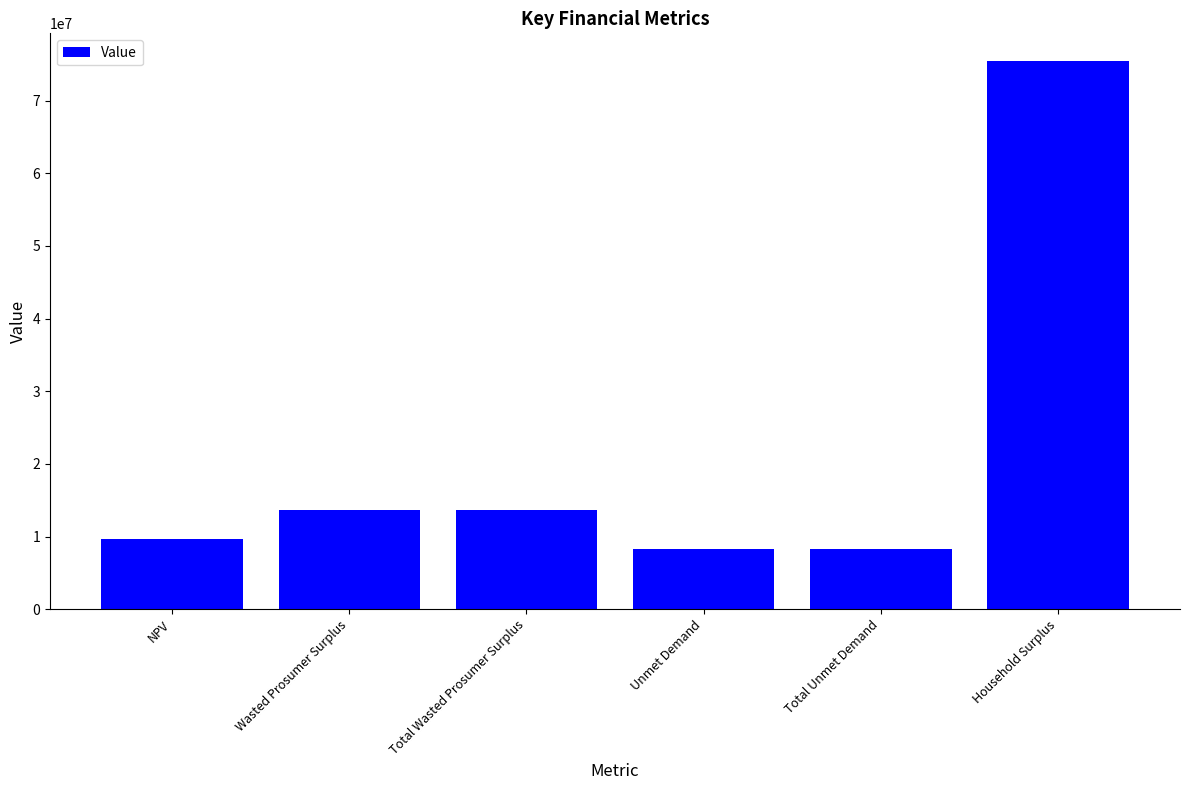

Approximately how many times larger is the value at Household Surplus compared to Wasted Prosumer Surplus?

5.5